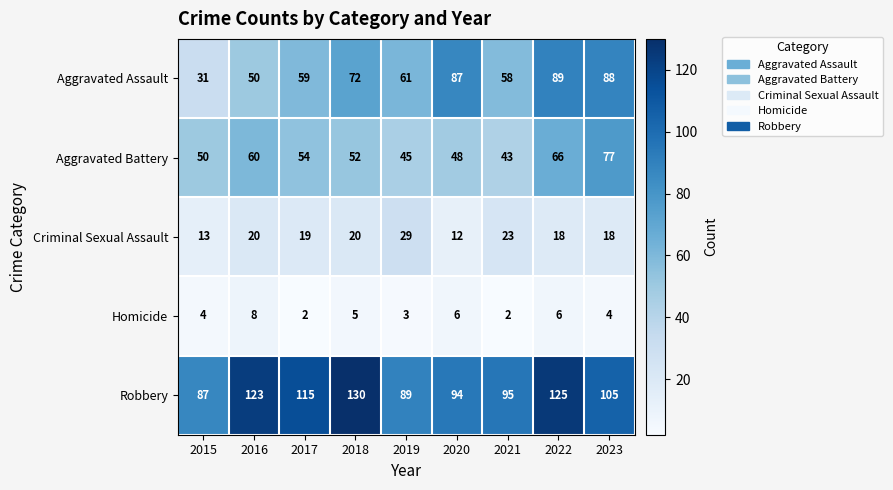

At which label is Aggravated Assault closest to 60?

2017